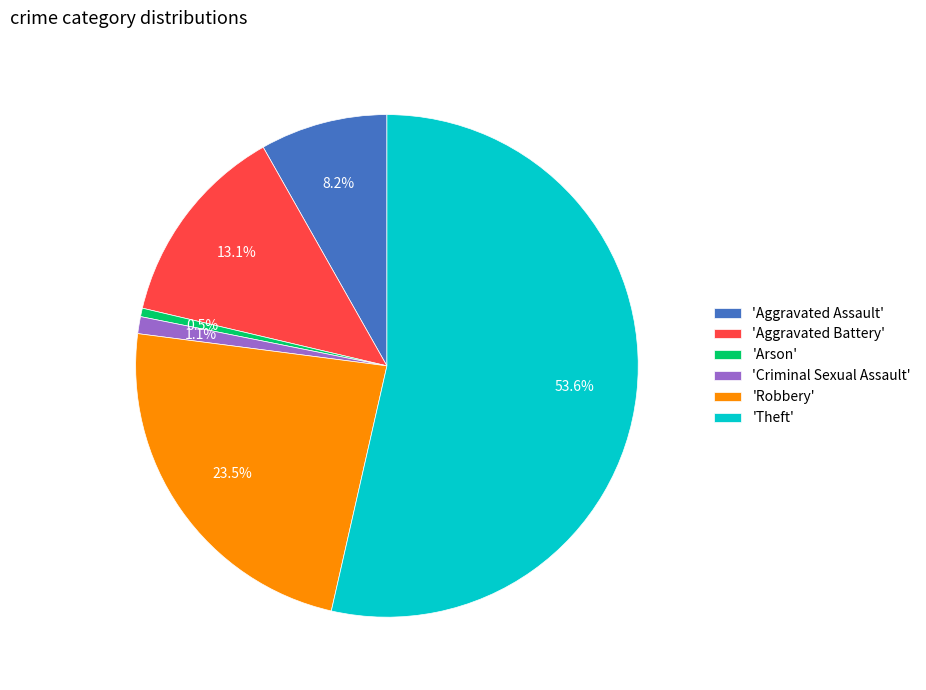

What is the majority slice?

'Theft'